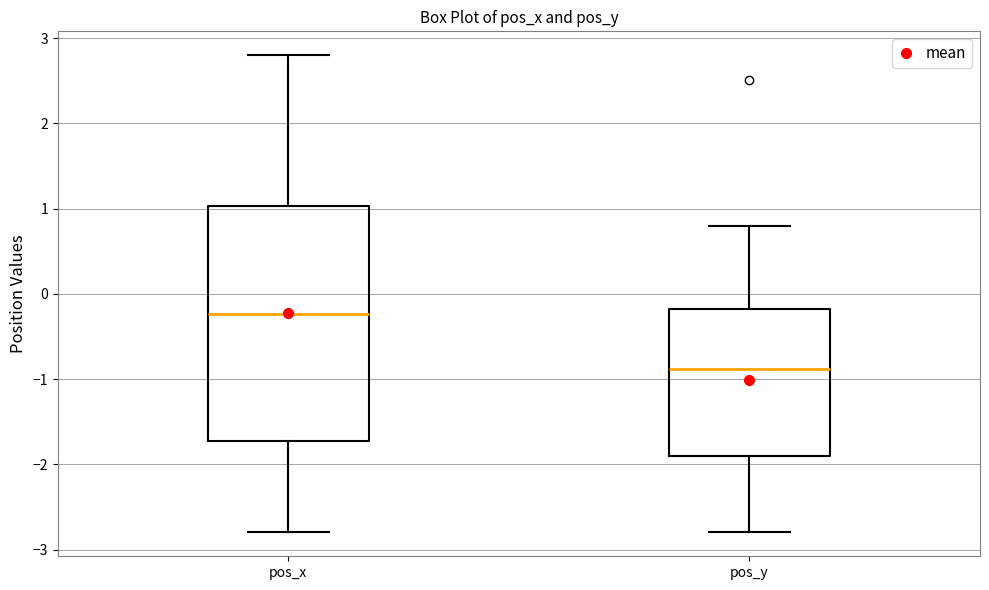

Where is the lower edge of the box for pos_y on the y-axis? The values are not printed on the chart, so give them approximately, as read against the axis.

-1.9